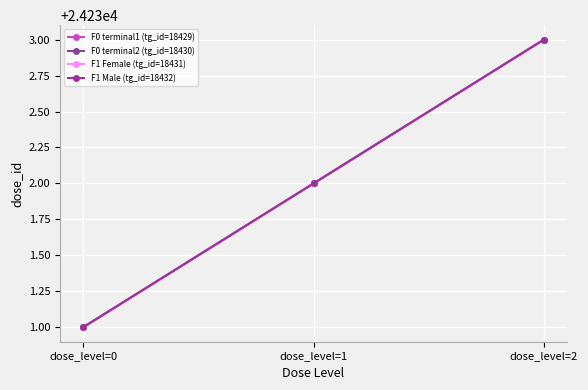

Is this an area chart (filled region under the line)?

No